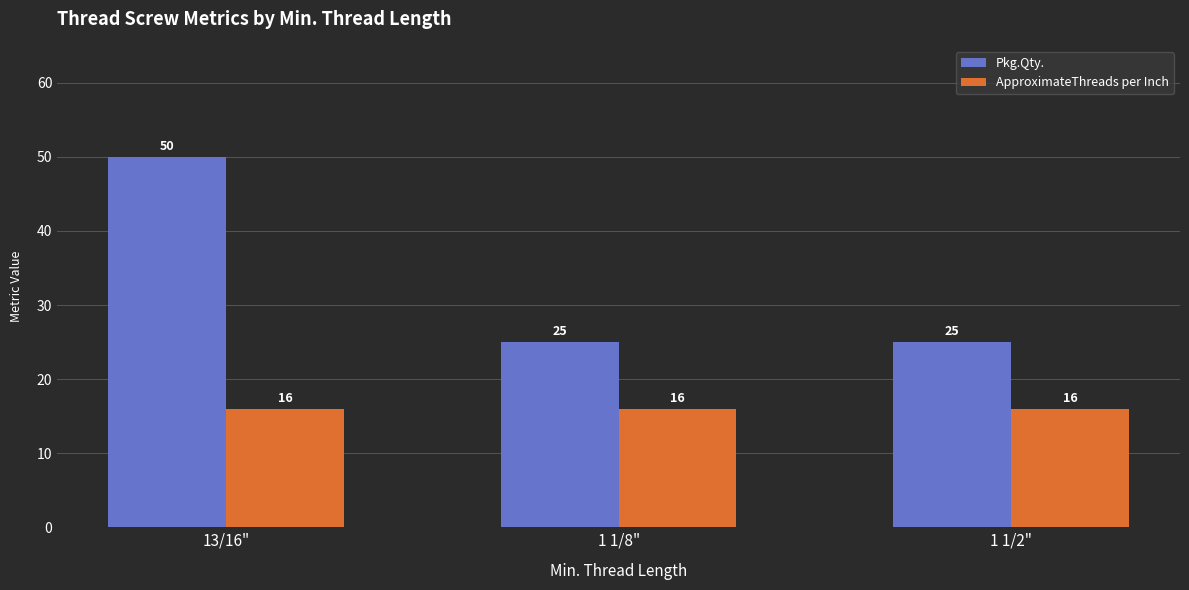

What position from the right is 1 1/2"?

1